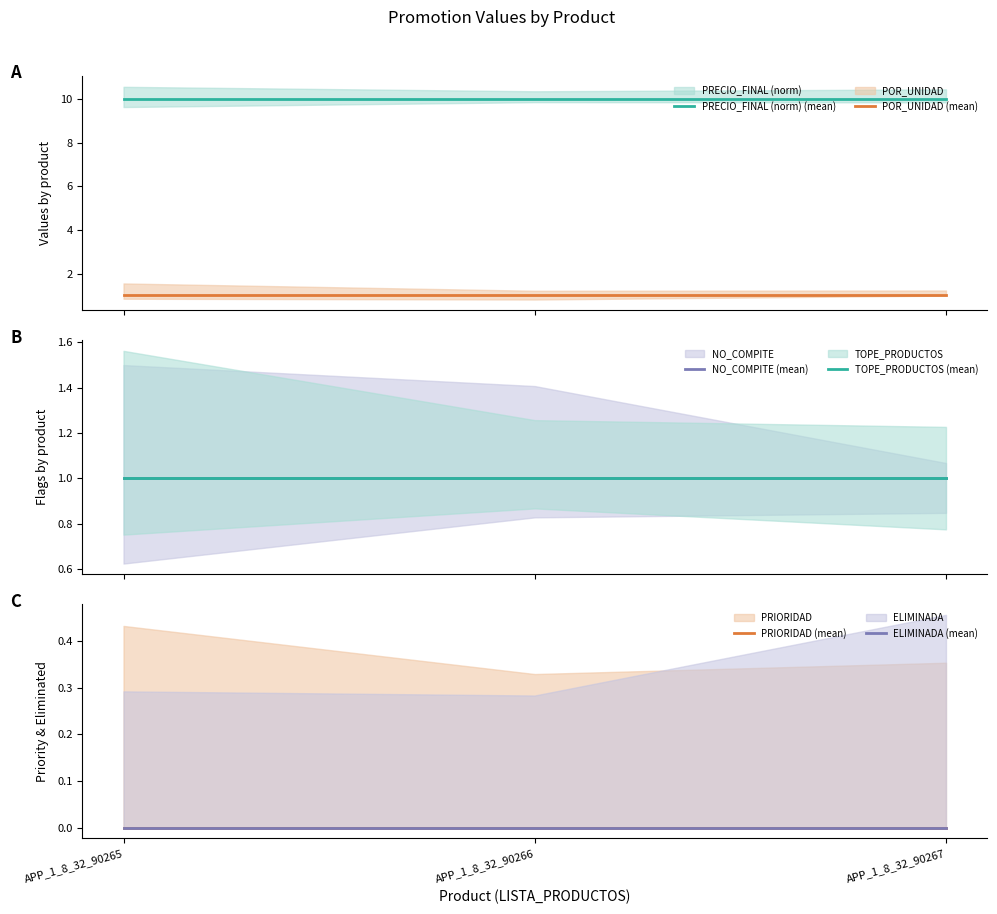

Is the value of NO_COMPITE (mean) at APP_1_8_32_90267 greater than the value of ELIMINADA (mean) at APP_1_8_32_90265?

Yes